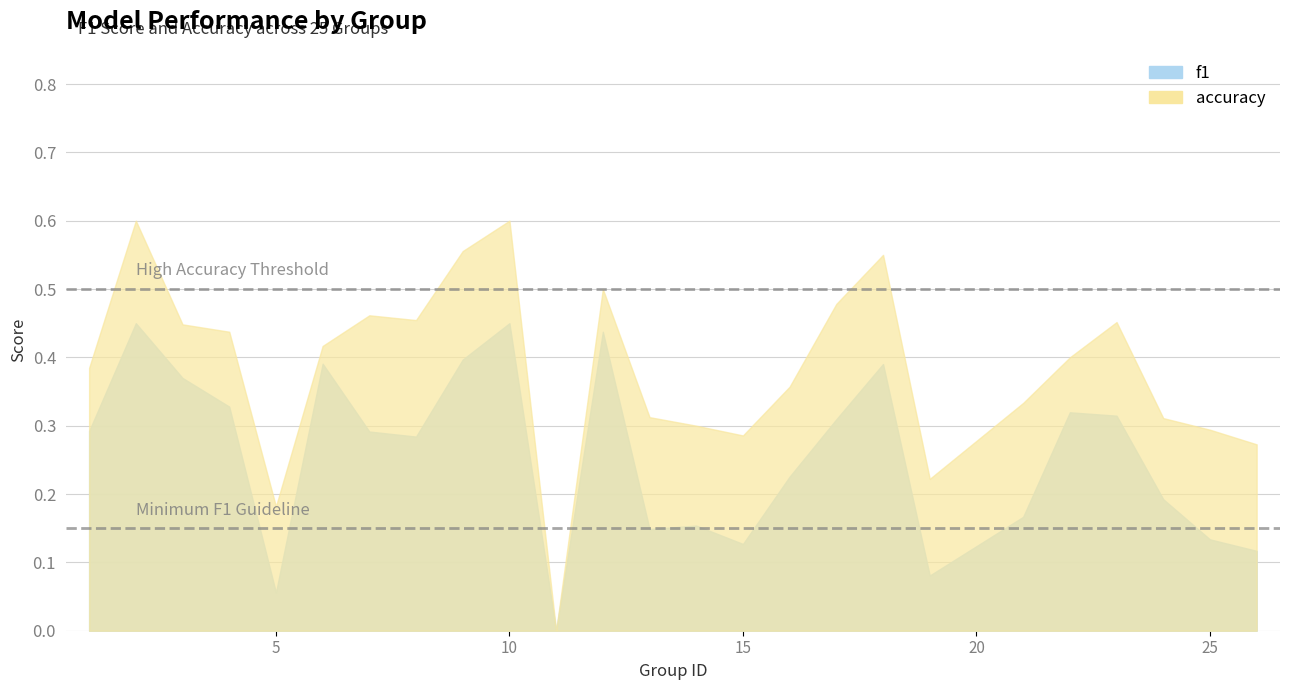

What is the difference between the highest and lowest values at 18?

0.2